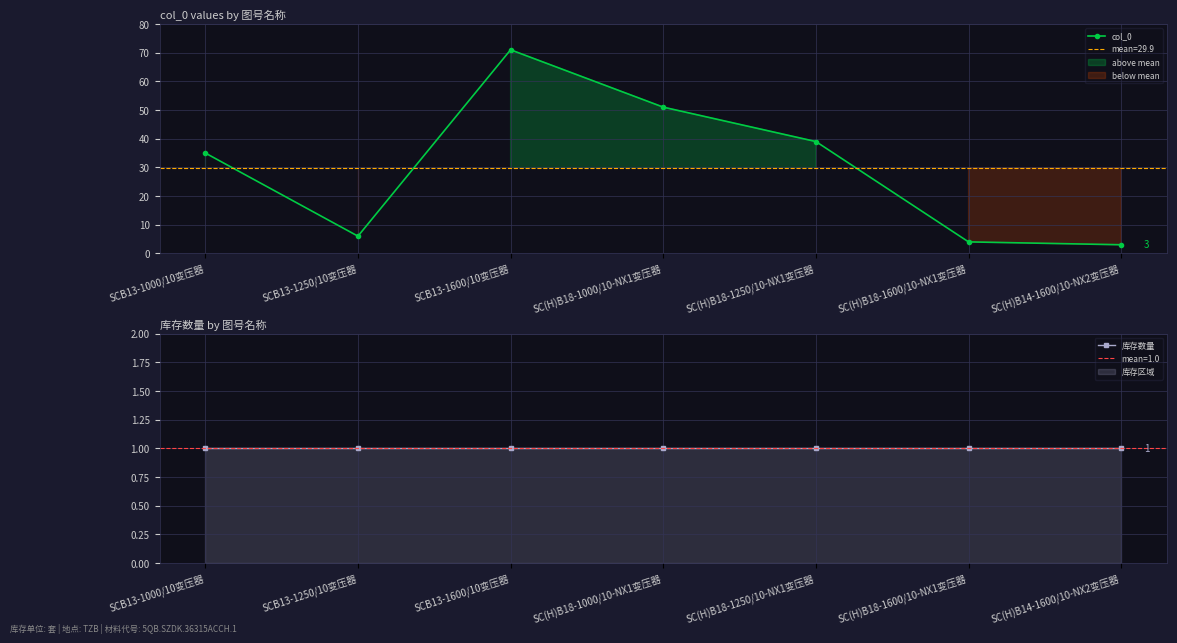

What position from the right is SC(H)B18-1600/10-NX1变压器?

2